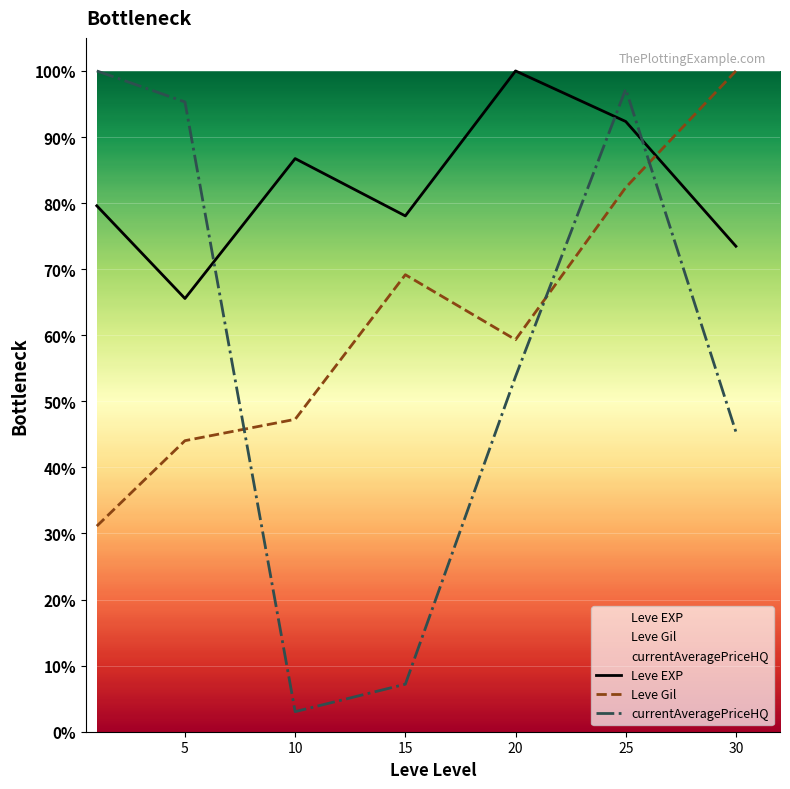

Reading left to right, list all the values displayed in this chart.

Leve EXP: 0=79.6	5=65.6	10=86.7	15=78.1	20=100.0	25=92.3	30=73.5
Leve Gil: 0=31.1	5=44.0	10=47.3	15=69.2	20=59.3	25=82.4	30=100.0
currentAveragePriceHQ: 0=100.0	5=95.3	10=3.0	15=7.2	20=53.8	25=97.3	30=45.4